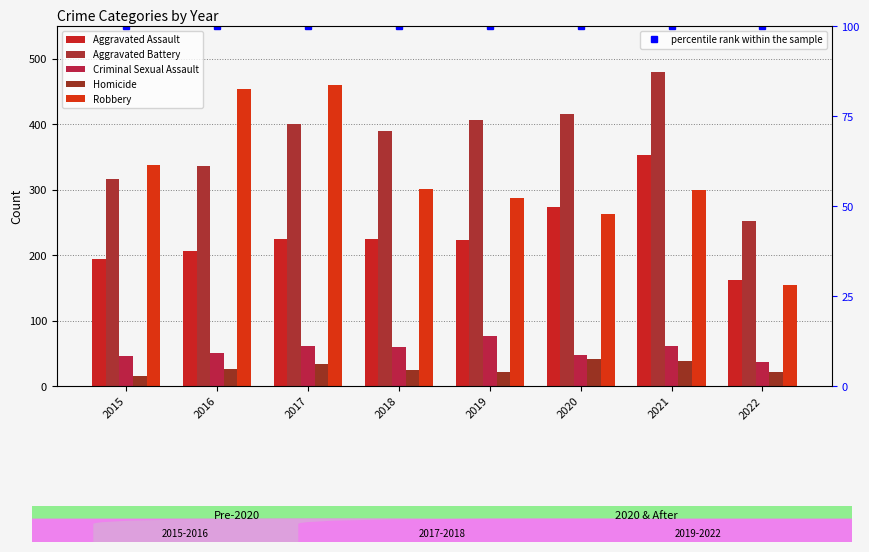

How many data points does each series have?

8